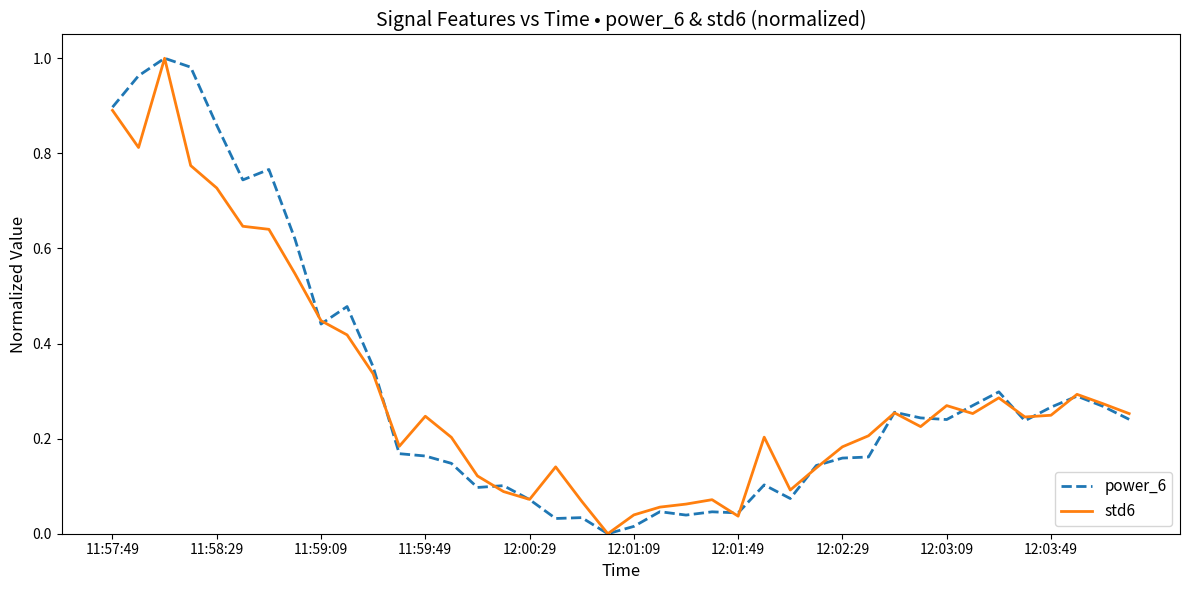

What are all the series names shown in the legend?

power_6, std6